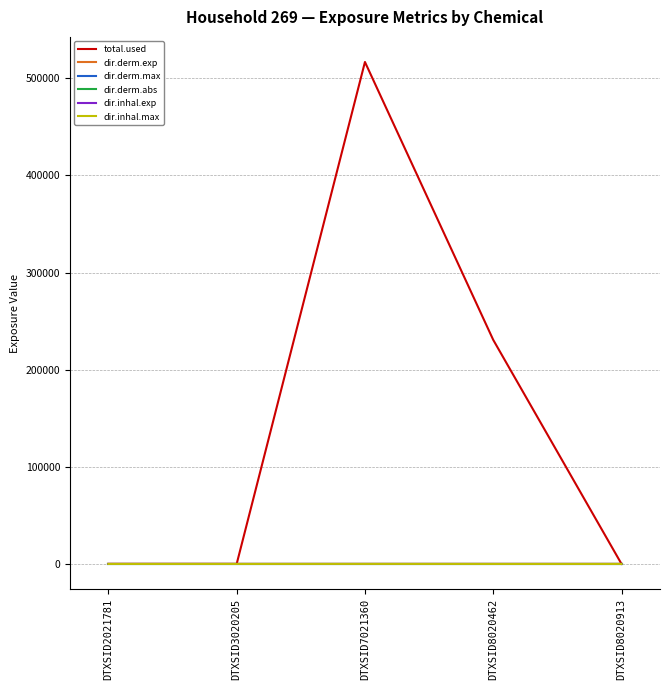

Between DTXSID7021360 and DTXSID8020913, which series saw the biggest shift?

total.used